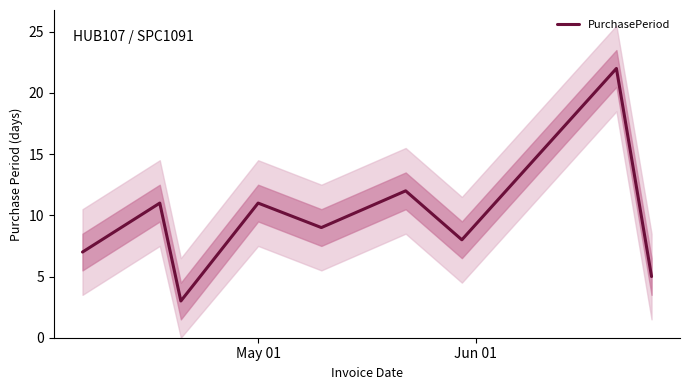

What is the maximum value shown in the chart?

22